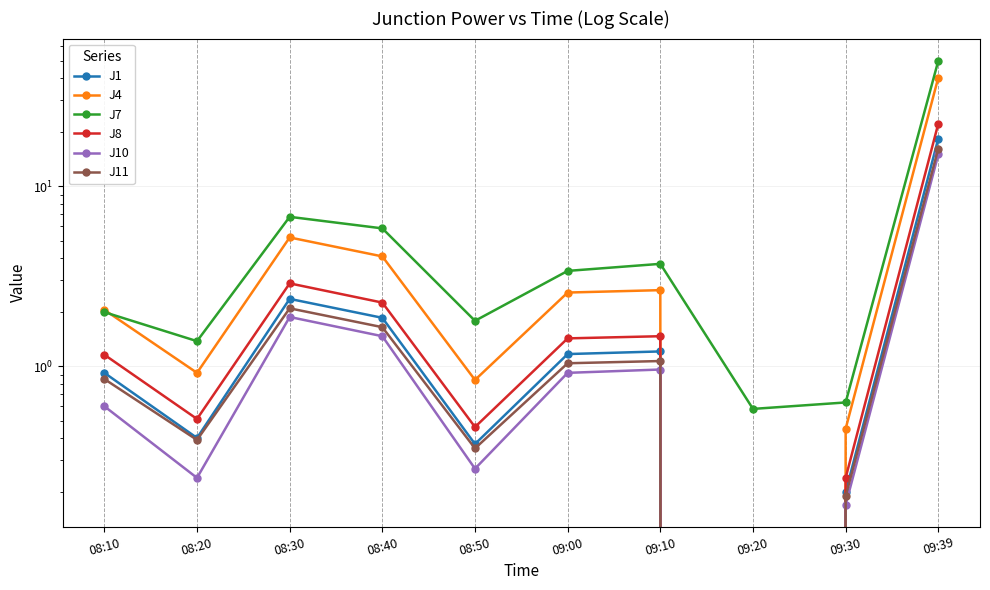

Is it true that J8 equals 1.2 at 08:10?

True